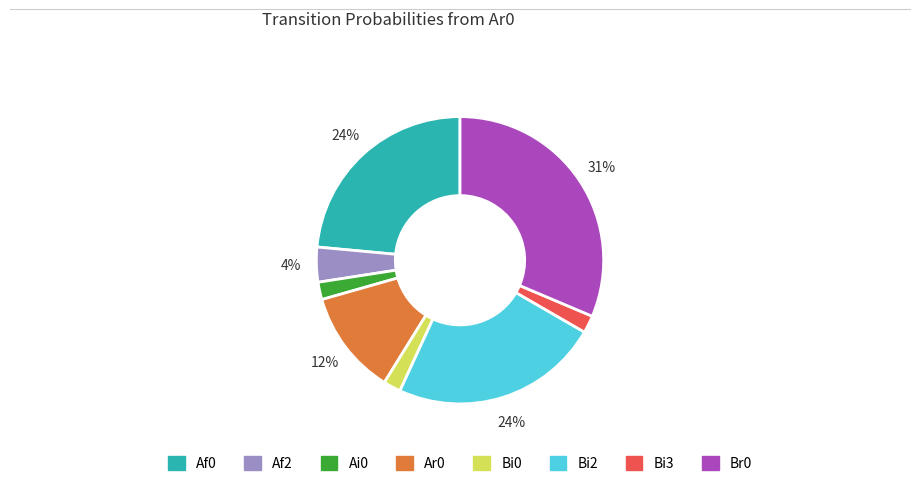

What percentage is the Bi2 slice, to the nearest percent?

24%